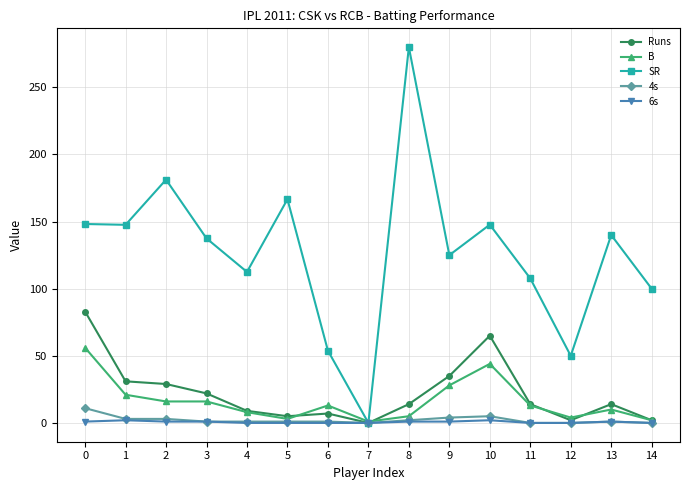

What is the difference between the second highest and second lowest values in the B series?

42.0